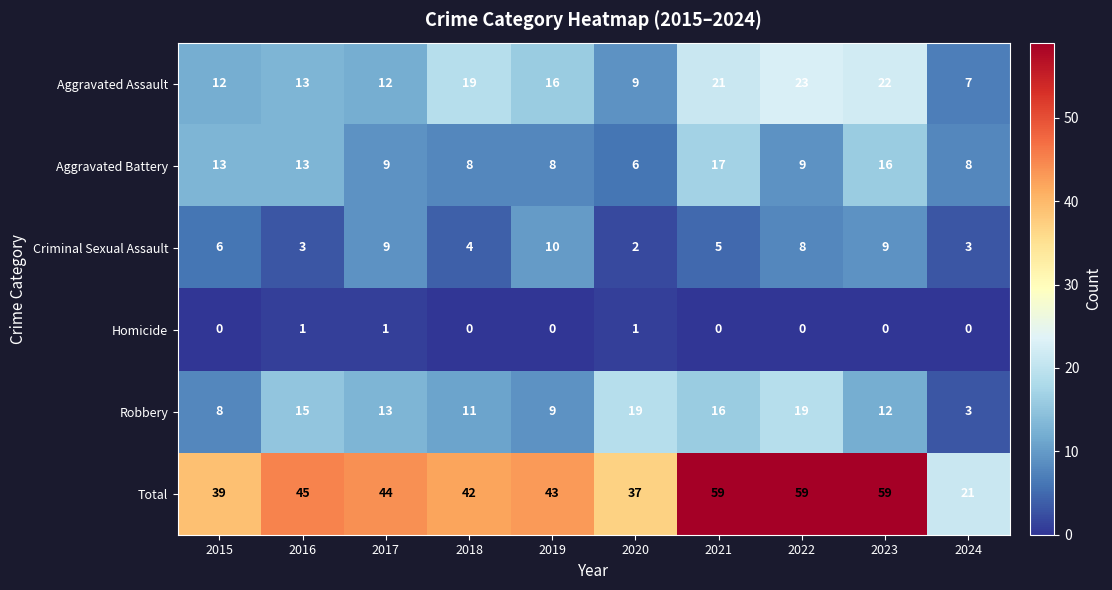

What is the difference between the maximum and second lowest values in the Criminal Sexual Assault series?

7